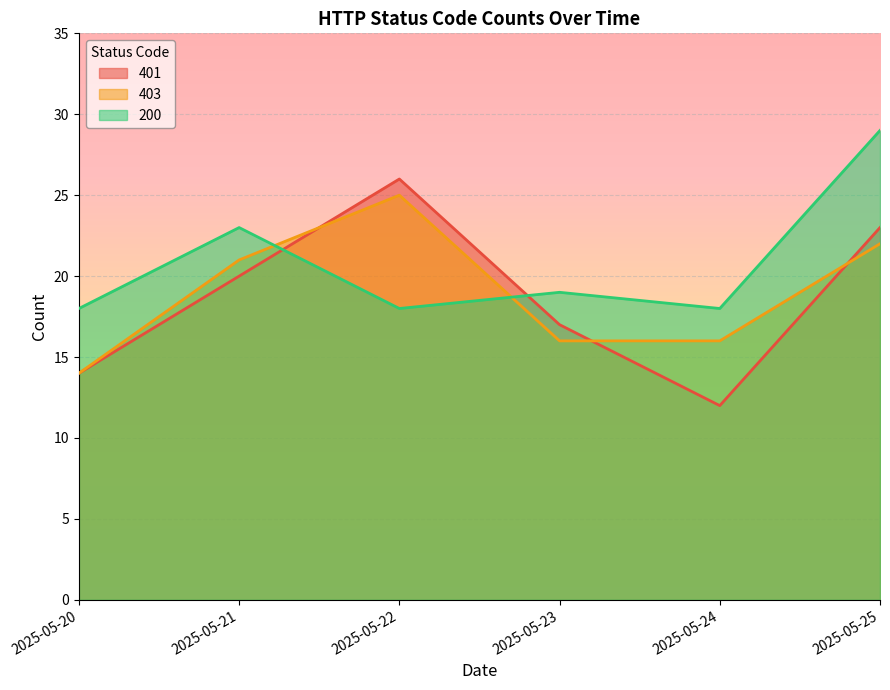

What is the approximate value of 200 at 2025-05-22, to the nearest 10?

20